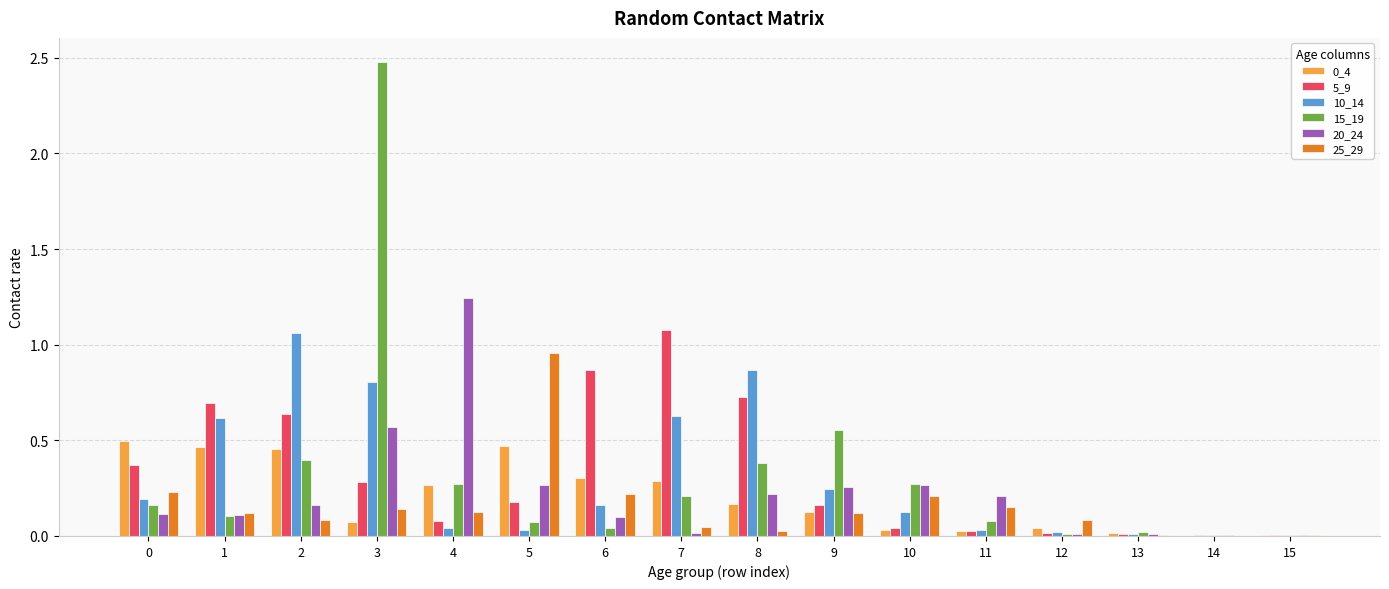

What is the maximum value shown in the chart?

2.5